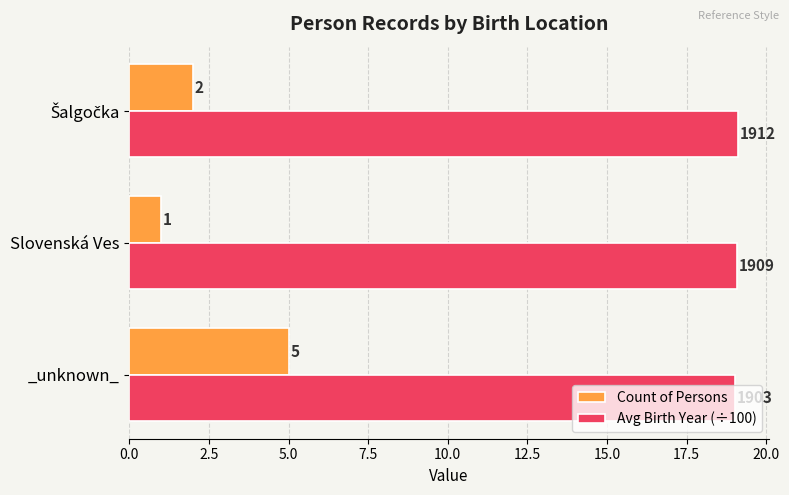

Count the Count of Persons values in the range 1 to 5.

3